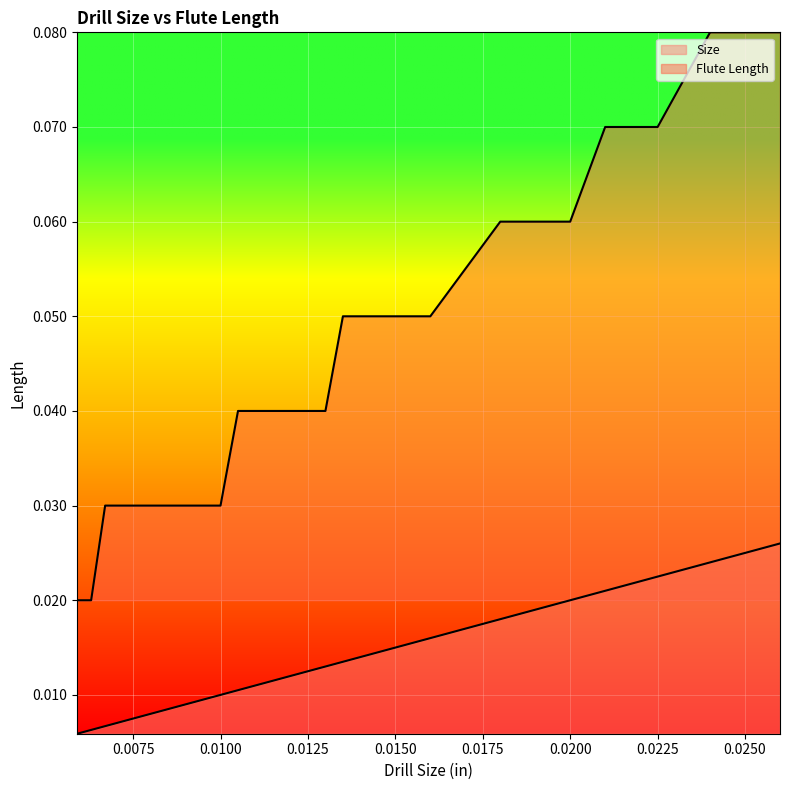

What is the difference between the maximum and minimum values in the Flute Length series?

0.1